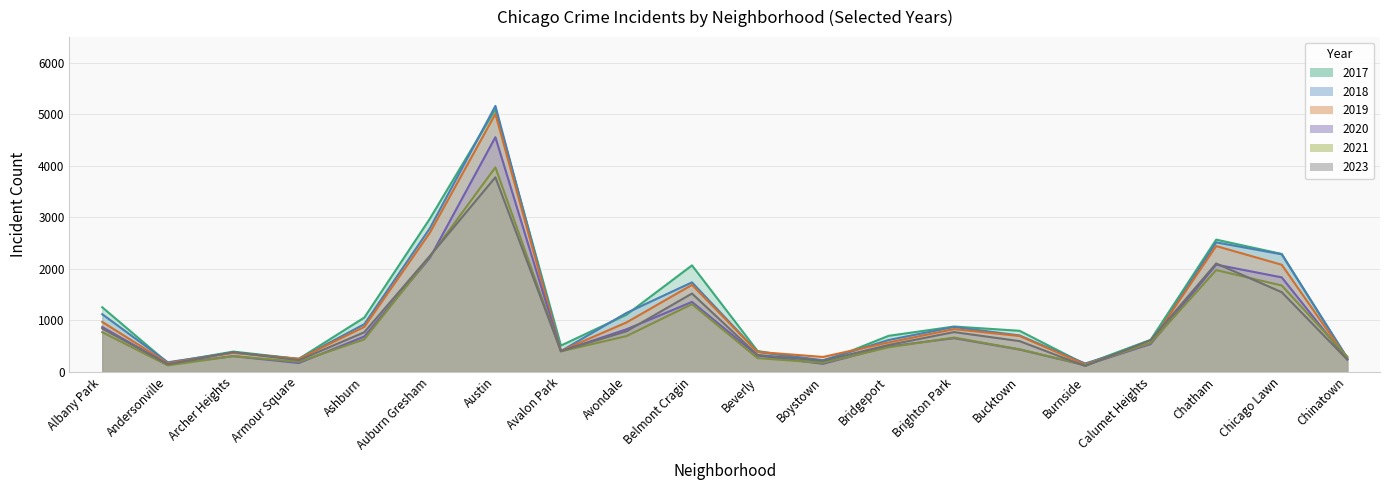

What is the average value of the 2018 series?

1133